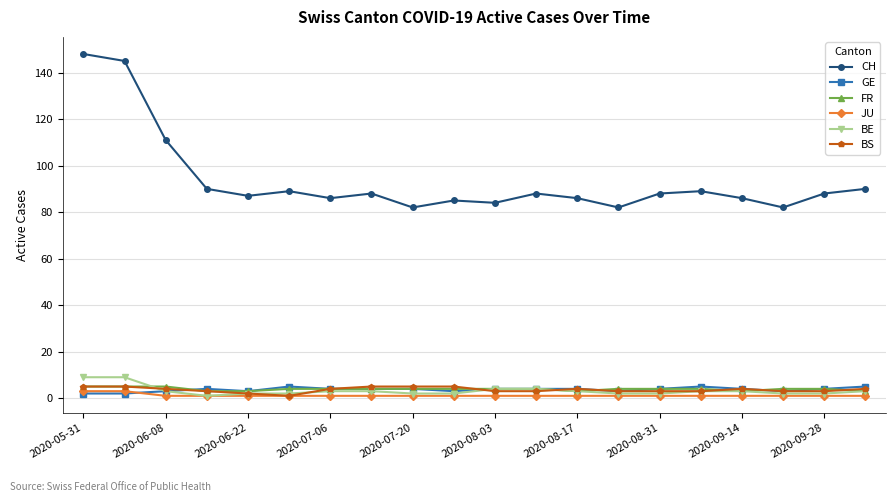

True or false: CH and BS cross at least once.

False